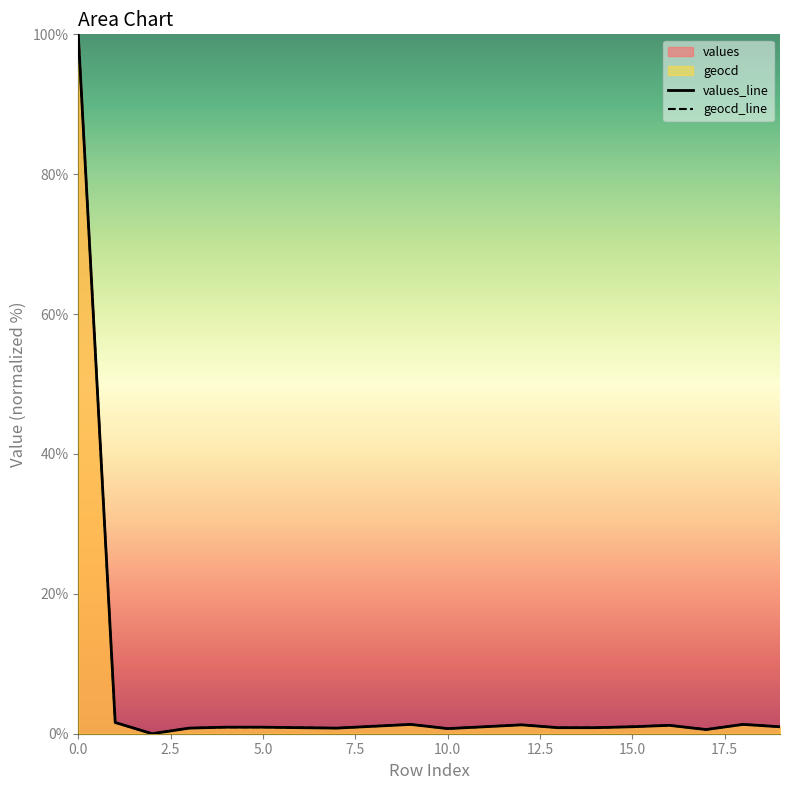

What is the greatest value displayed?

100.0